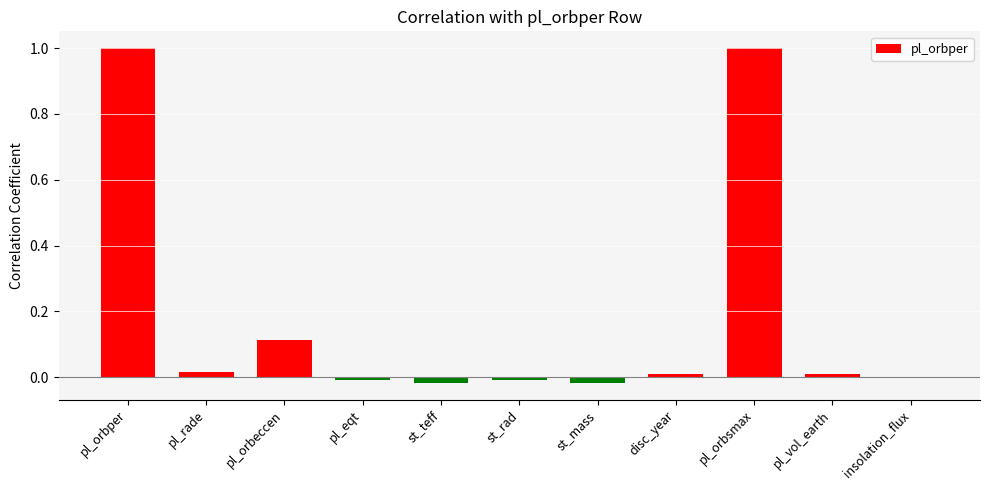

What is the greatest value displayed?

1.0